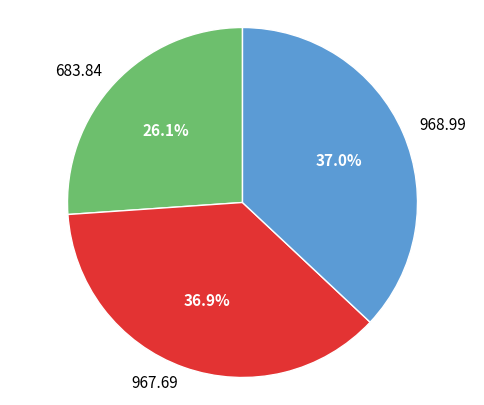

To the nearest percent, what is the combined percentage of 683.84 and 968.99?

63%